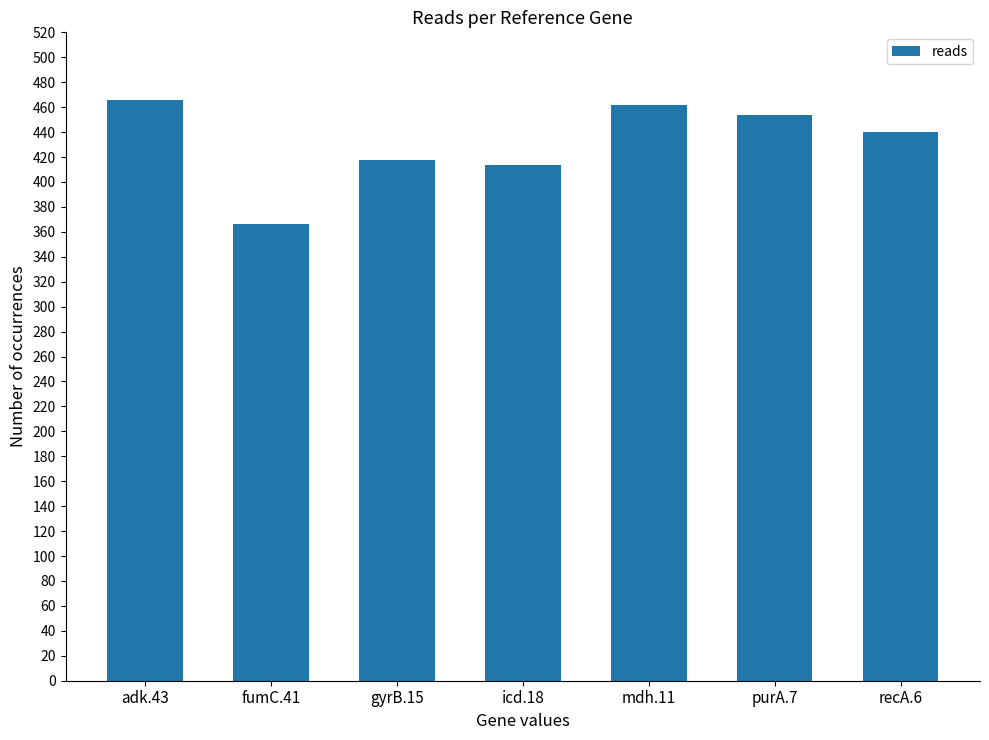

Which has a higher value, adk.43 or icd.18?

adk.43